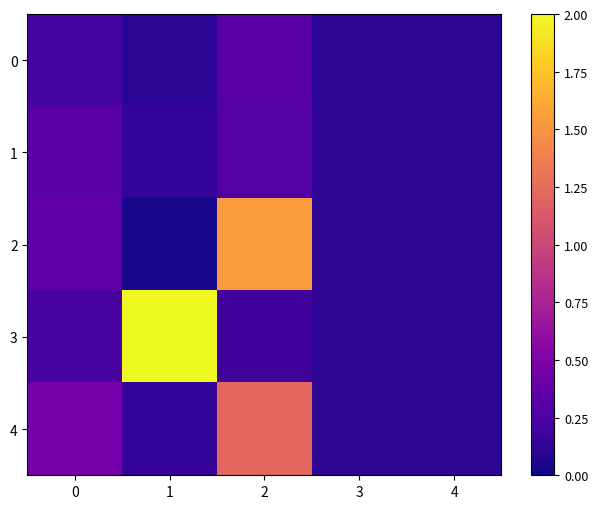

Which label corresponds to the largest value in the chart?

1